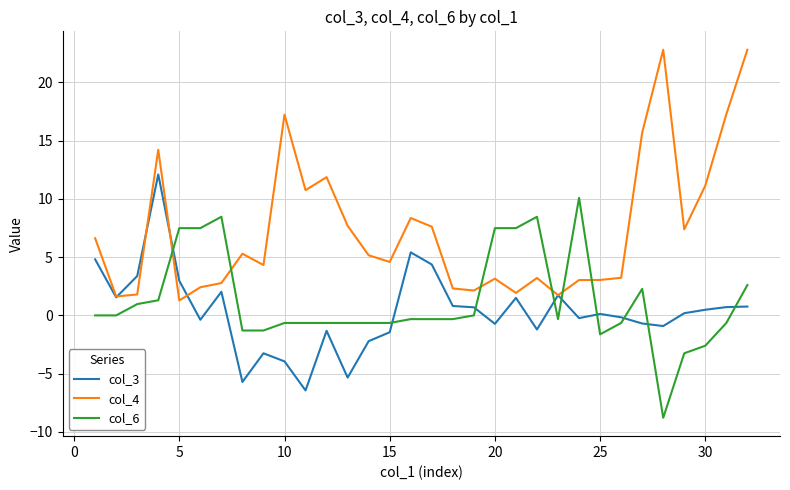

What is the minimum value for col_4?

1.3